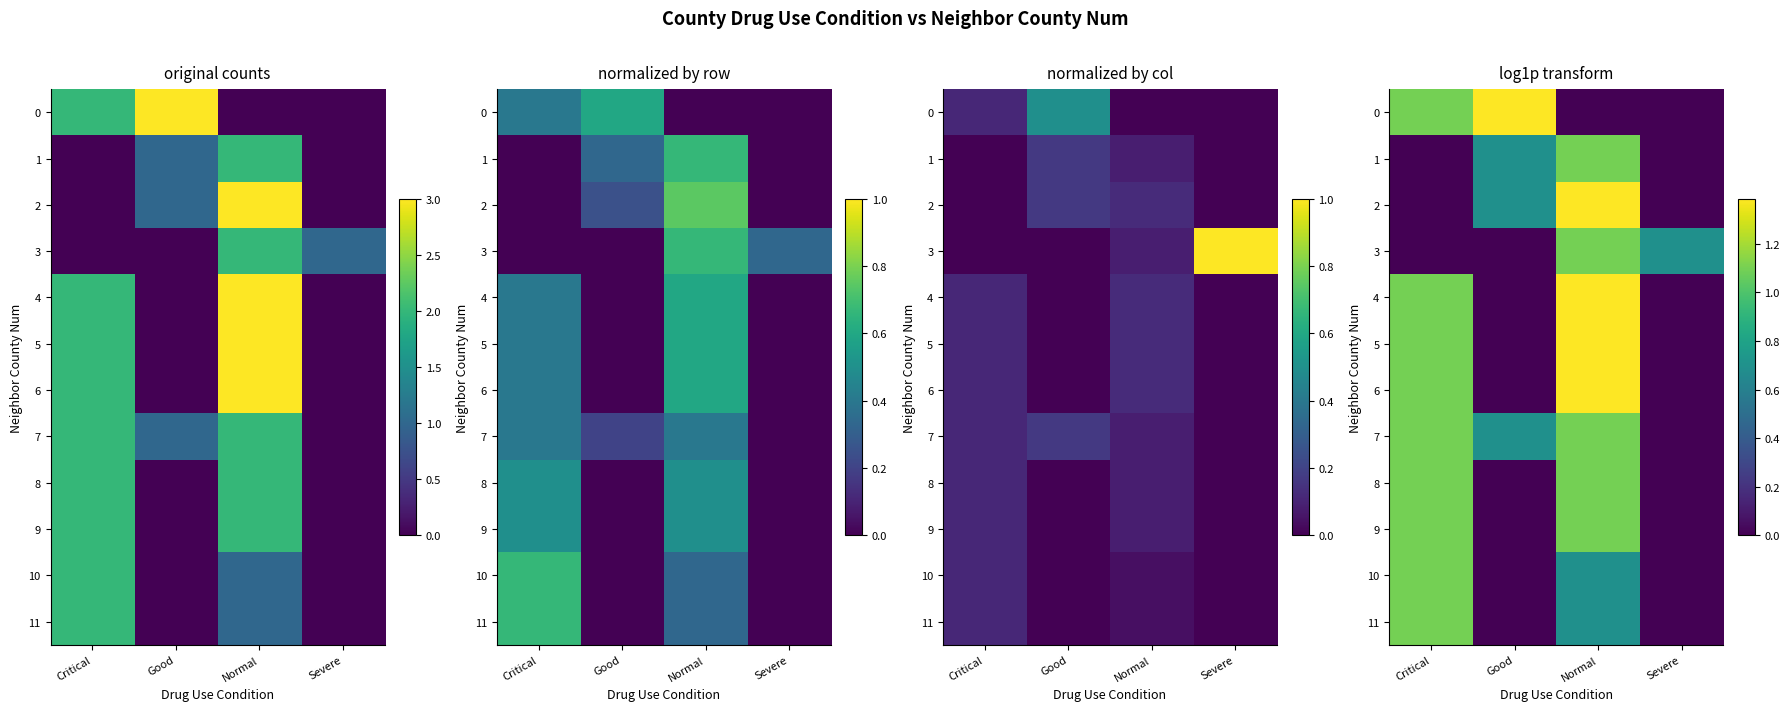

Where does the 6 series first go above 1?

Critical